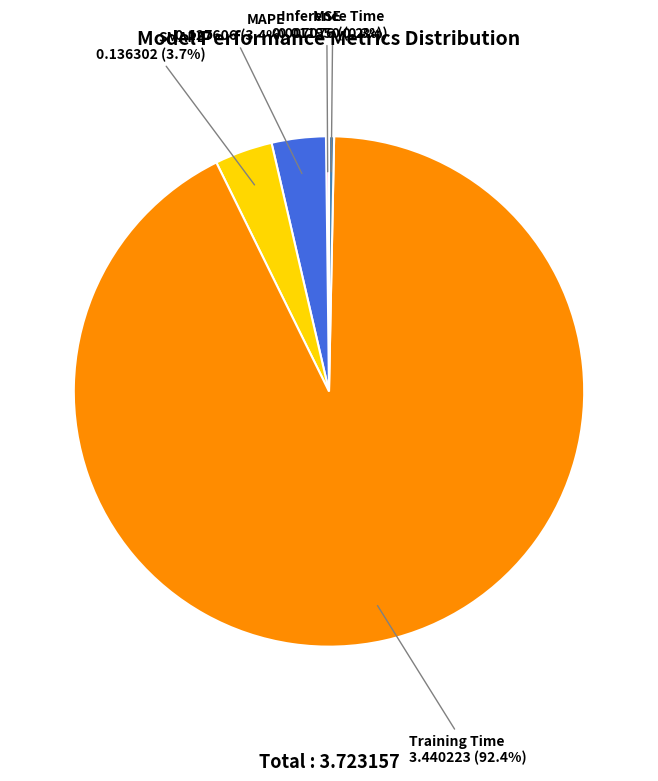

Is the sum of Training Time and SMAPE greater than half?

Yes